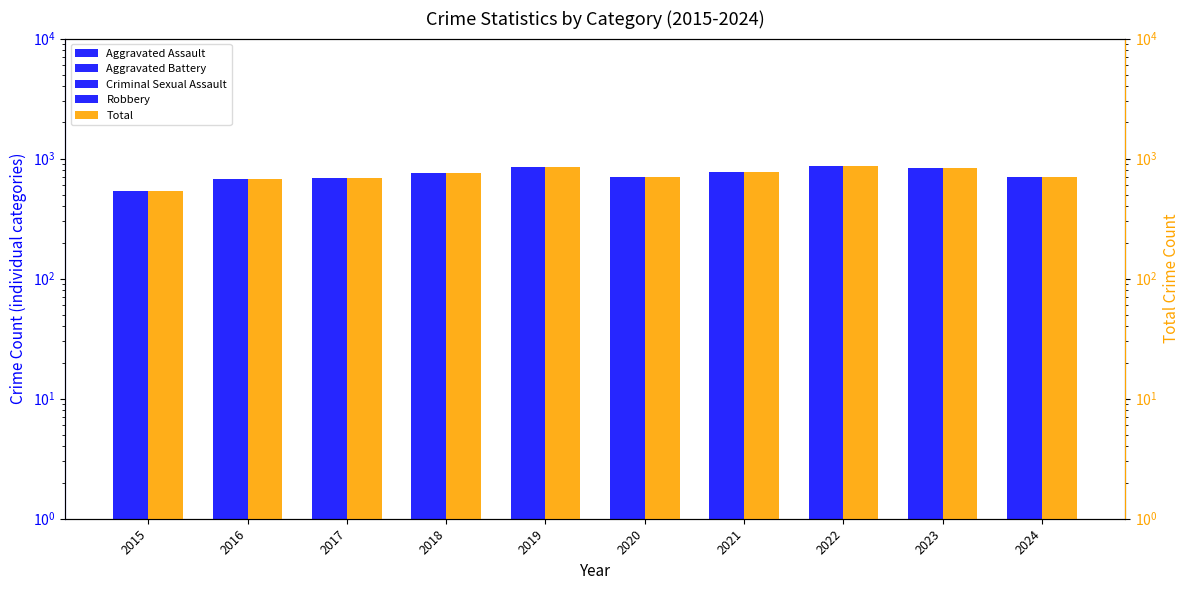

What is the sum of all Aggravated Assault values?

953